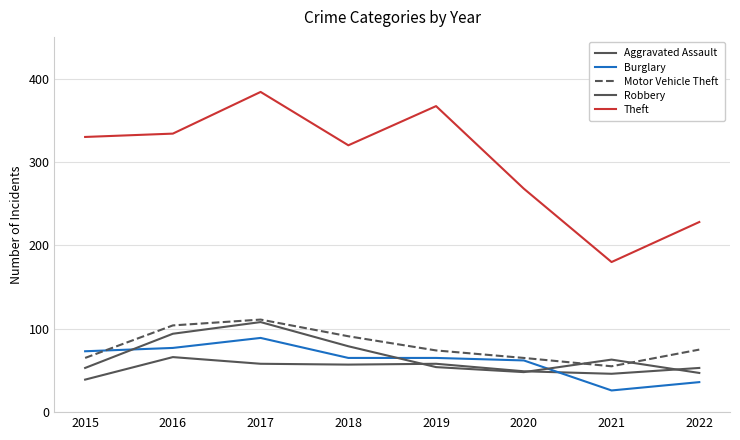

Is this an area chart (filled region under the line)?

No